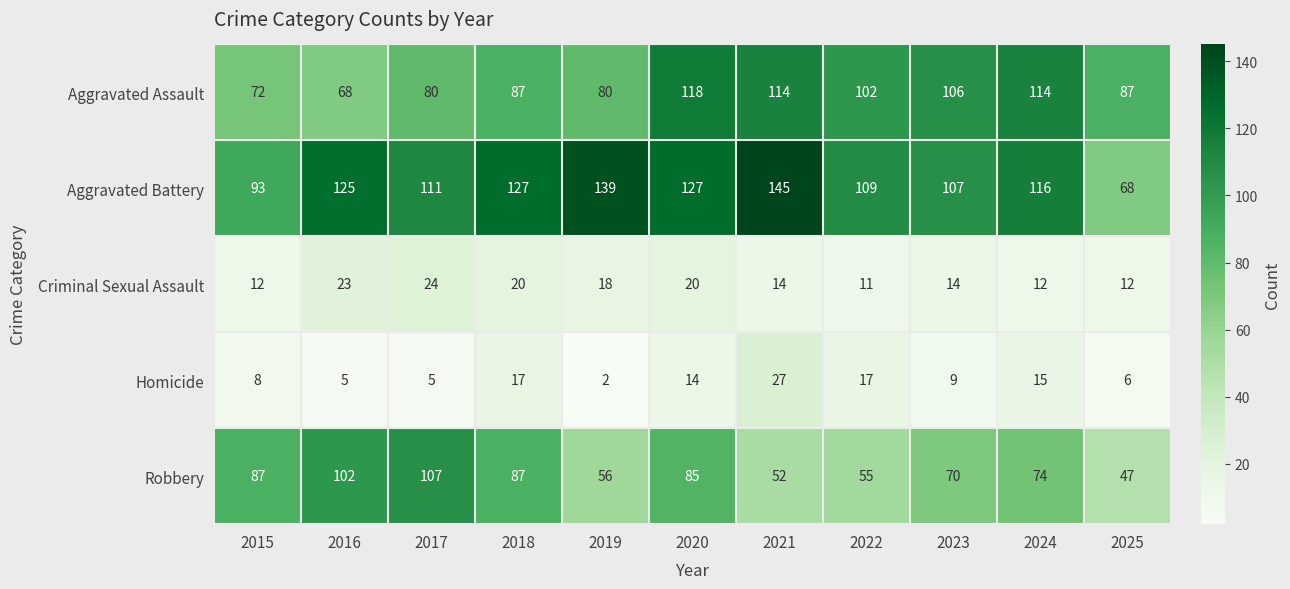

What is the total value across all series at 2017?

327